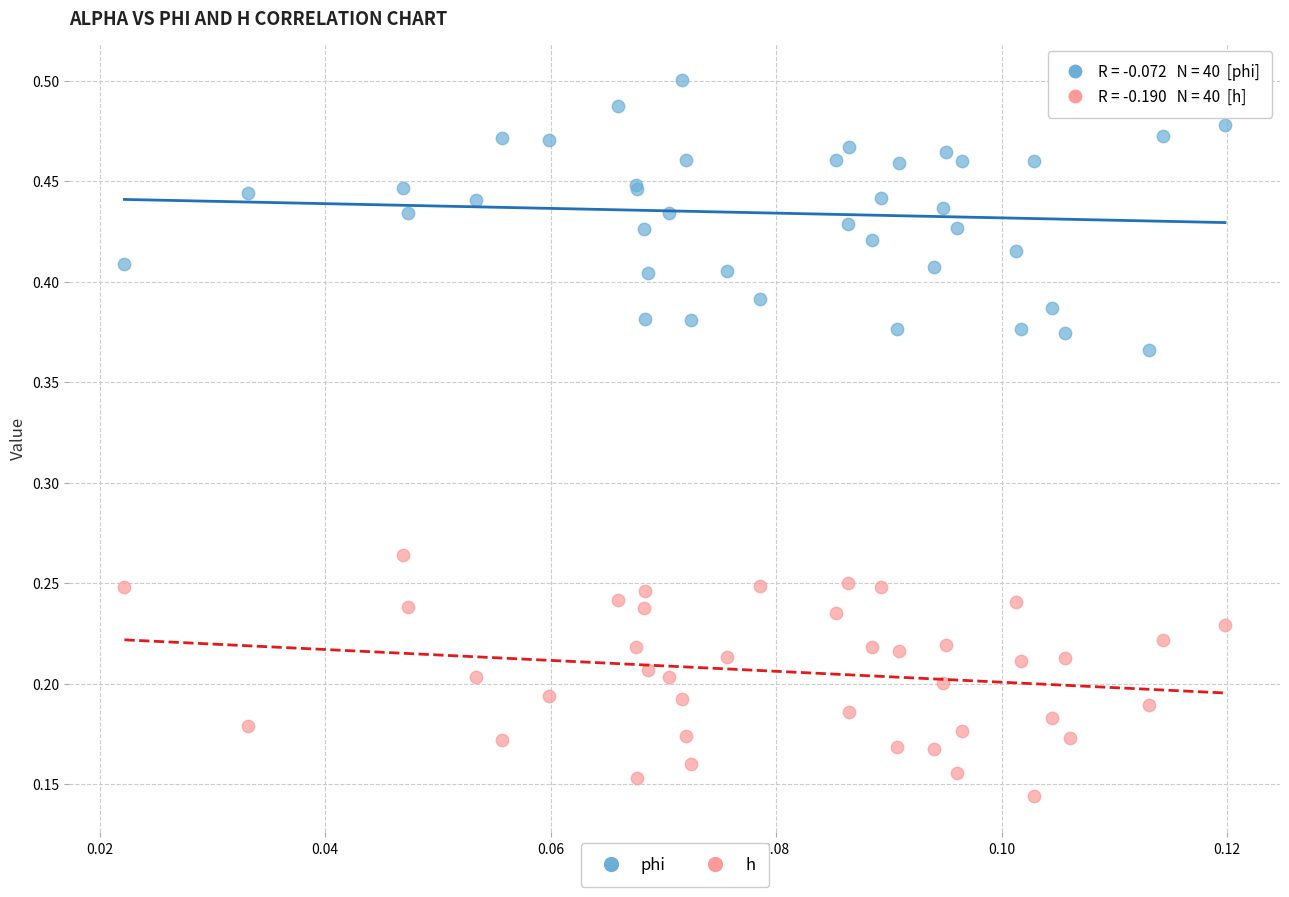

Which series contains the lowest Y value?

h